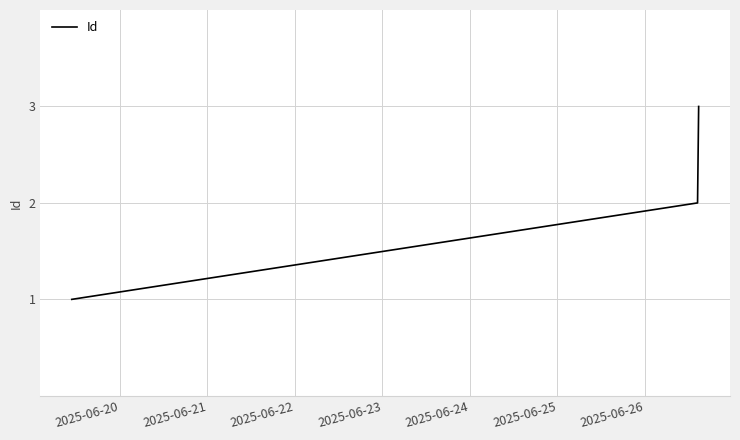

What is the maximum value shown in the chart?

3